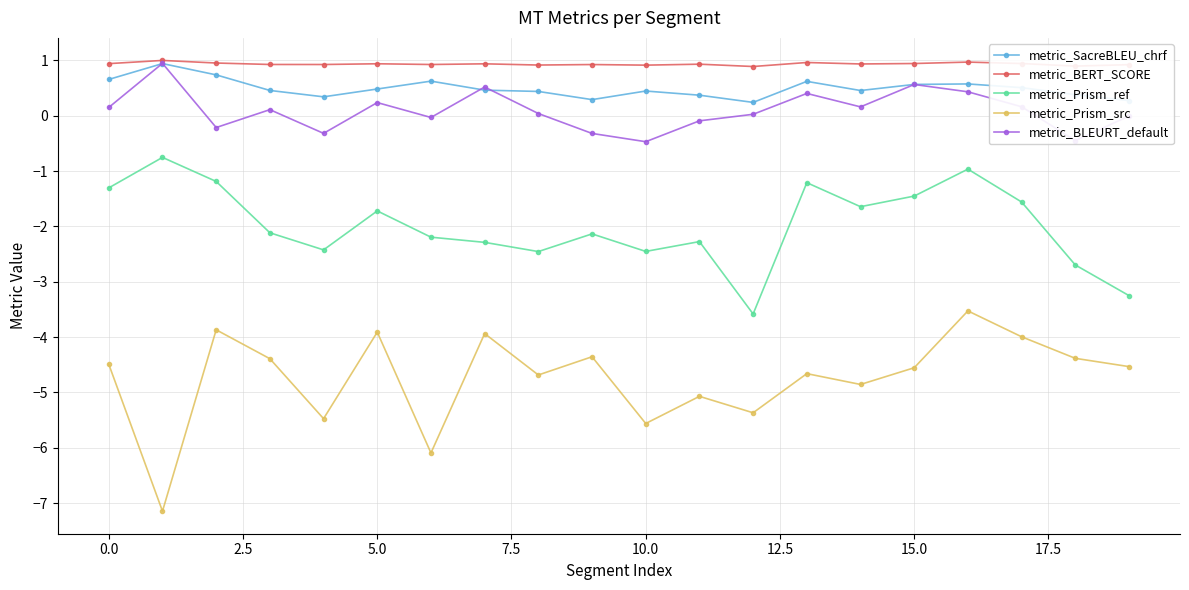

Which series has the largest total across all categories?

metric_BERT_SCORE